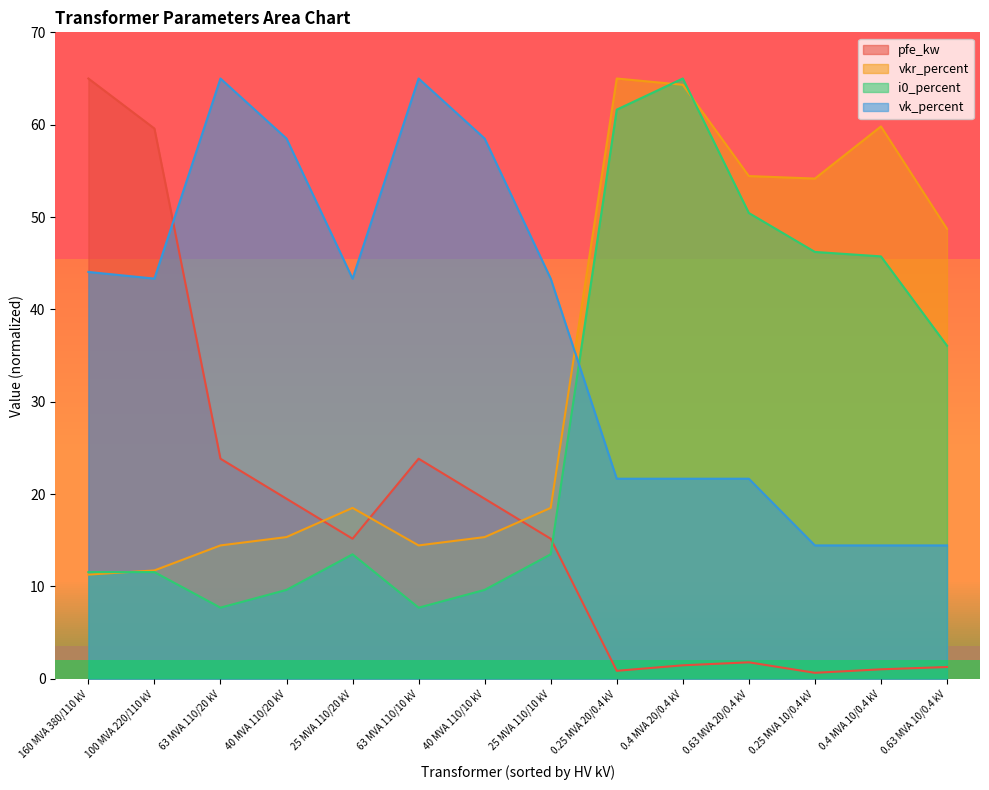

At which label does vk_percent reach its peak?

63 MVA 110/20 kV